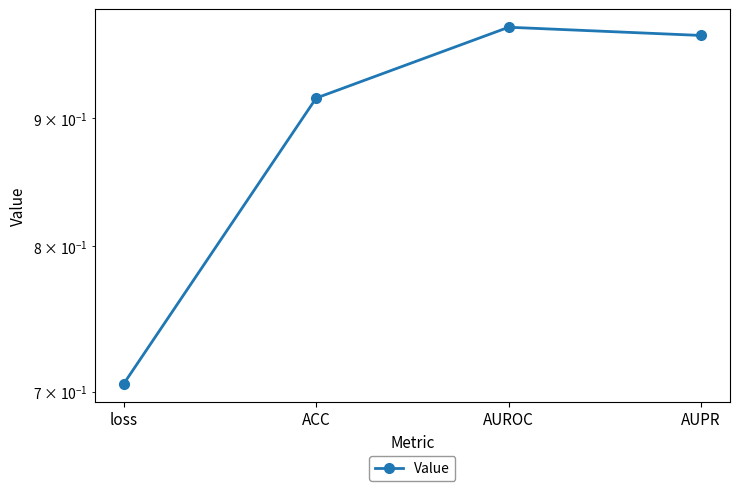

What is the label of the 2nd point from the left?

ACC